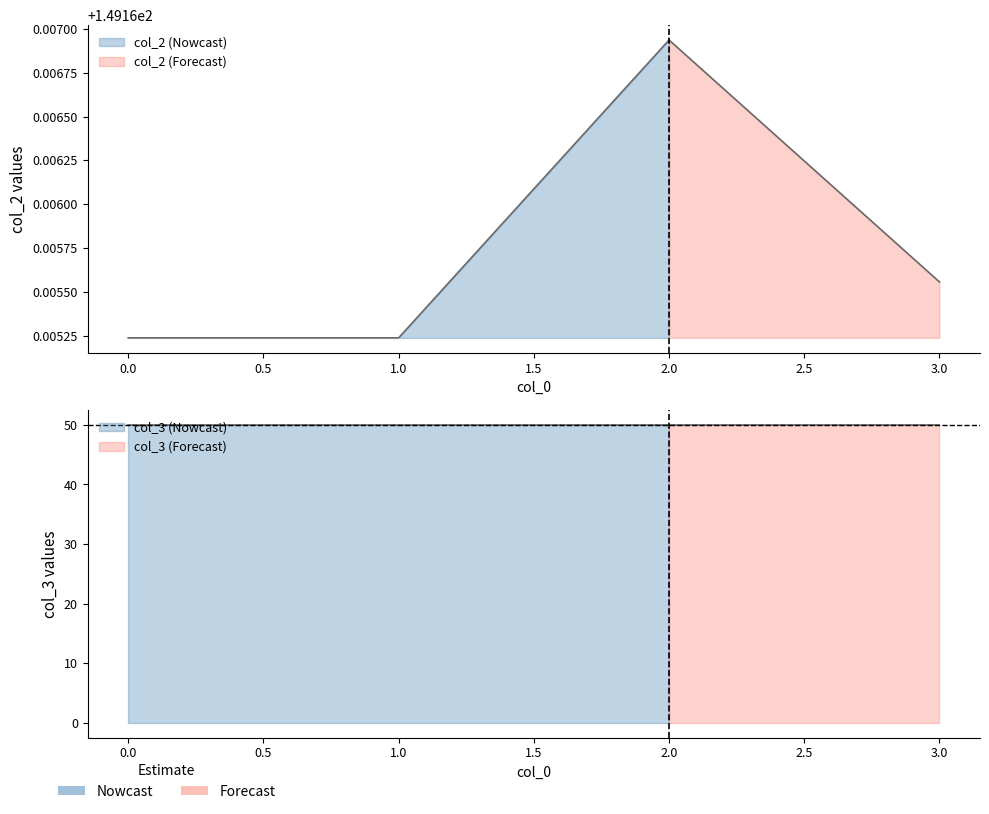

Reading right to left, list all the values displayed in this chart.

col_2: 149.2	149.2	149.2	149.2
col_3: 50.0	50.0	50.0	50.0